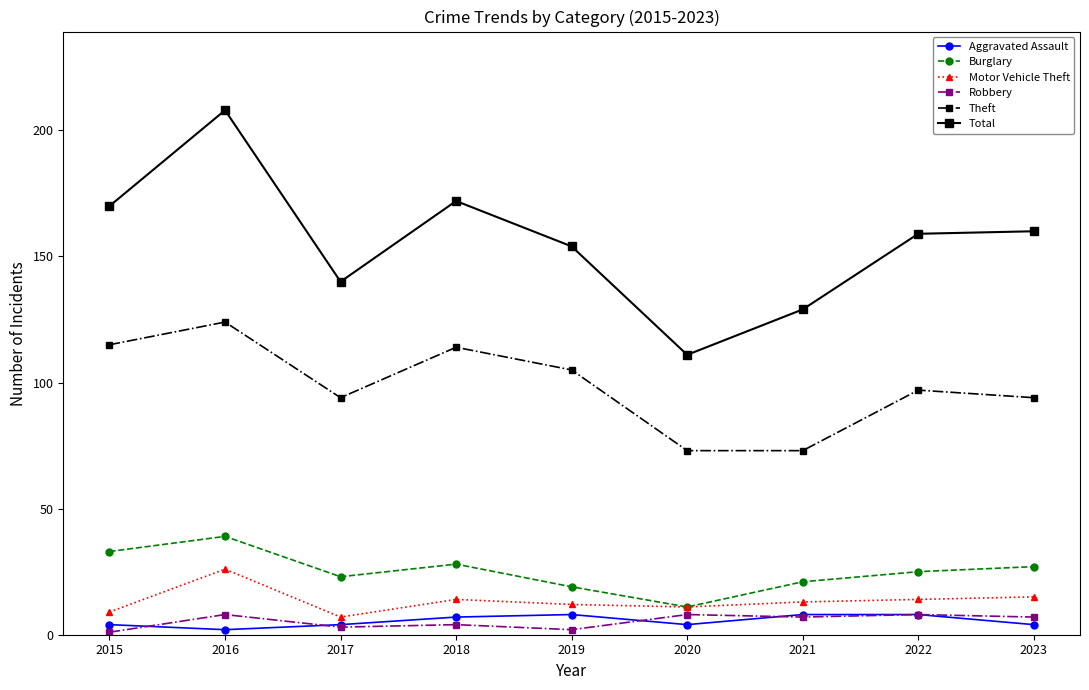

At which label does Robbery first exceed 7?

2016